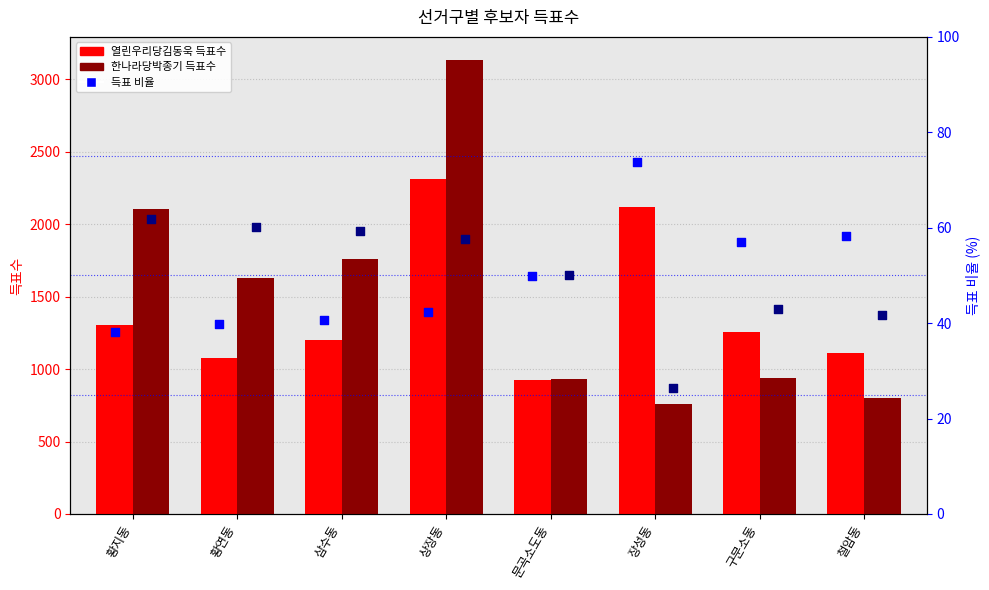

Which series has the largest total across all categories?

한나라당박종기